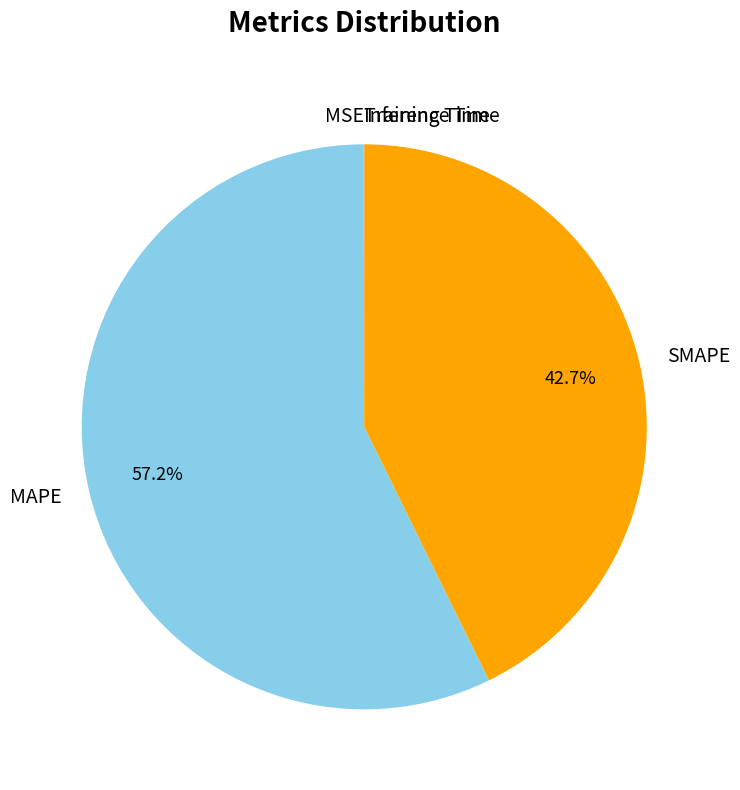

Which slice represents more than half of the pie?

MAPE